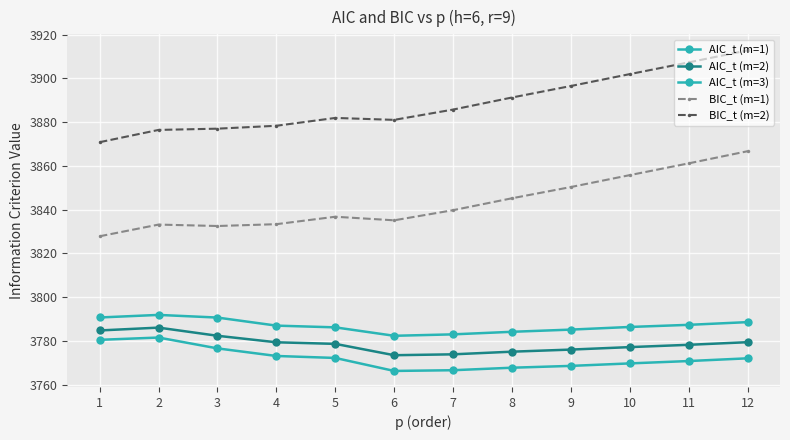

At which category is the sum across all series the highest?

12